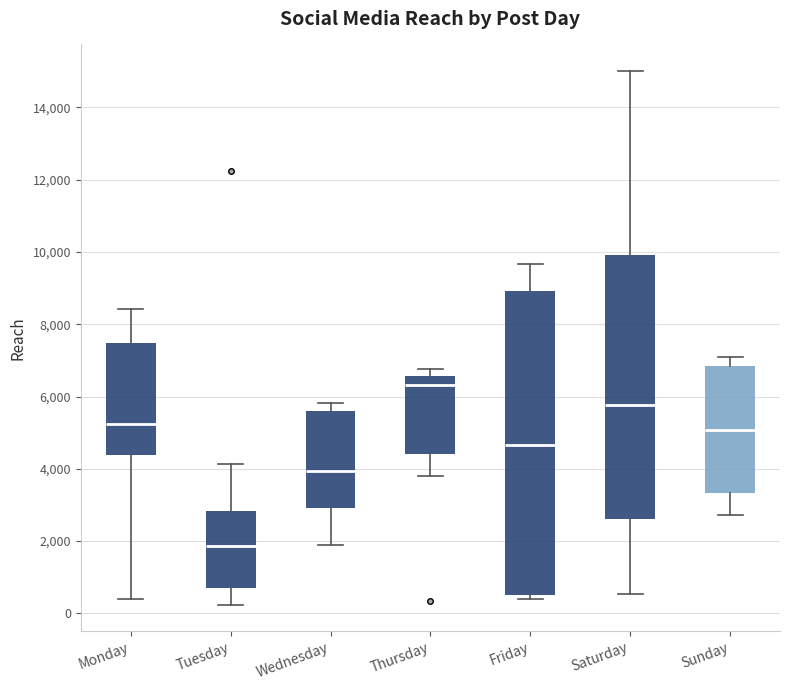

Where is the lower edge of the box for Saturday on the y-axis? The values are not printed on the chart, so give them approximately, as read against the axis.

2600